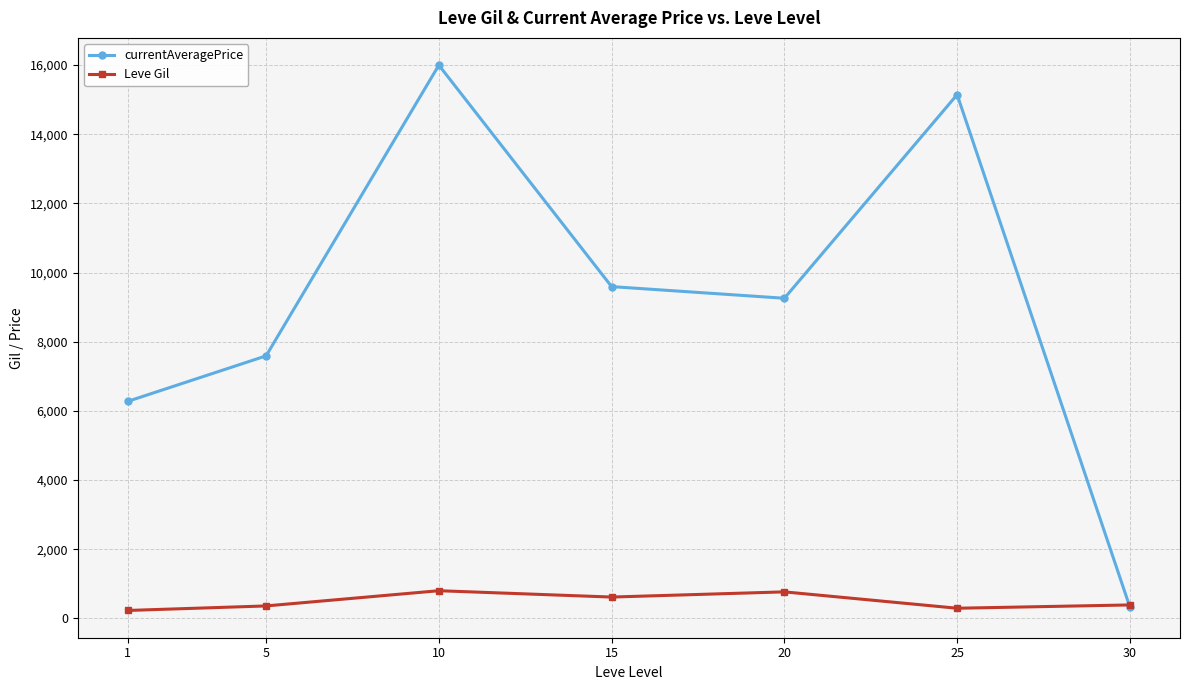

Which category has the highest value in the currentAveragePrice series?

10